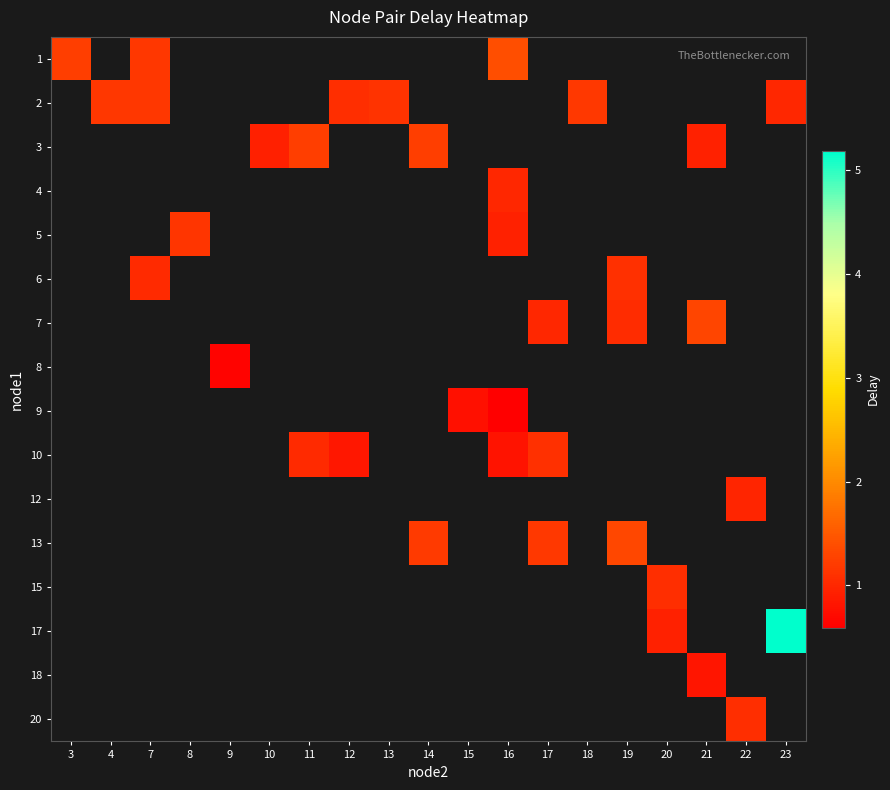

Is the value of 10 at 23 greater than the value of 2 at 23?

No